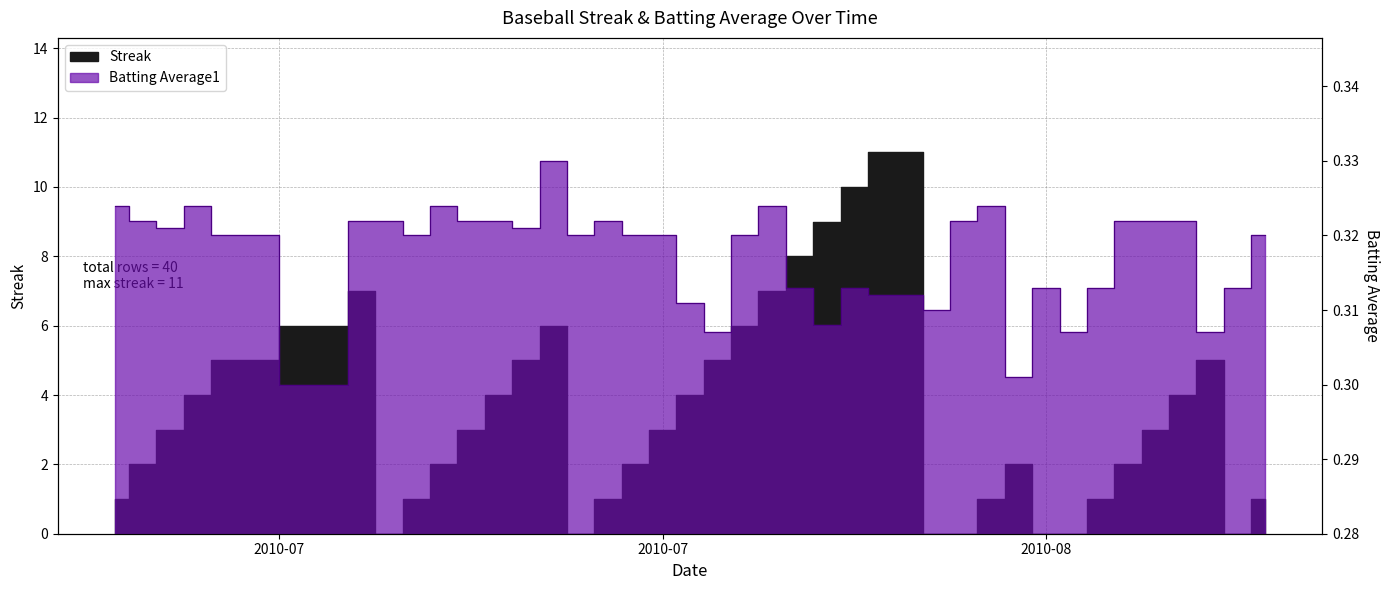

Rank the series by their maximum value, from highest to lowest.

Streak, Batting Average1